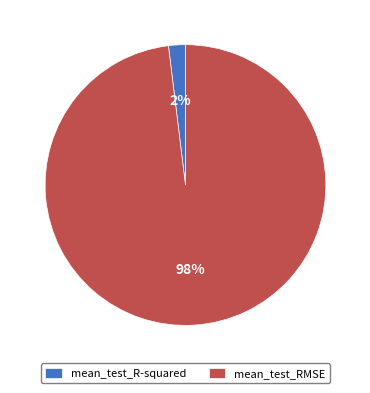

Is it true that mean_test_RMSE is 98% of the pie?

True